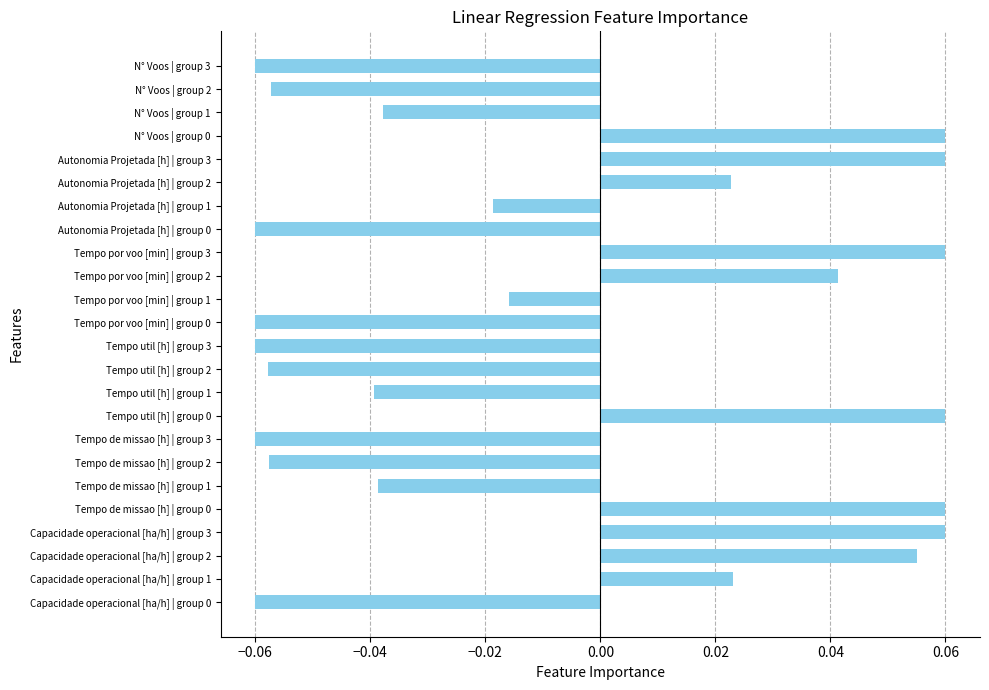

How many values are between 0 and 1?

10